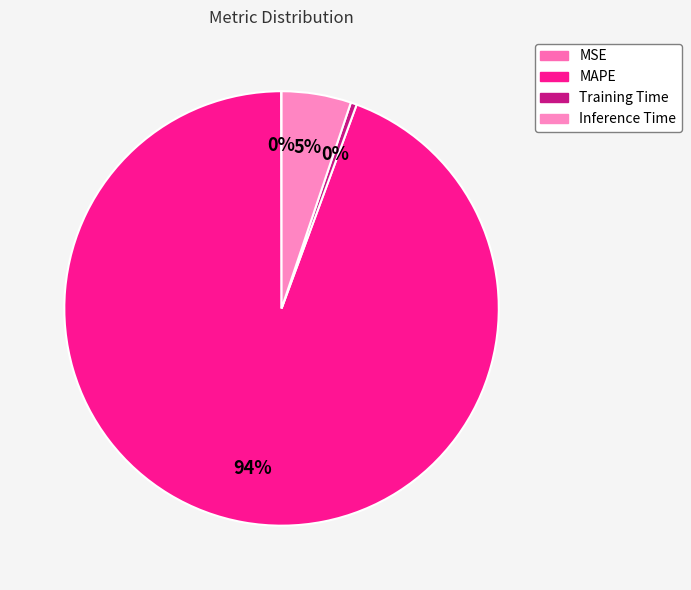

How many segments does this pie chart have?

4